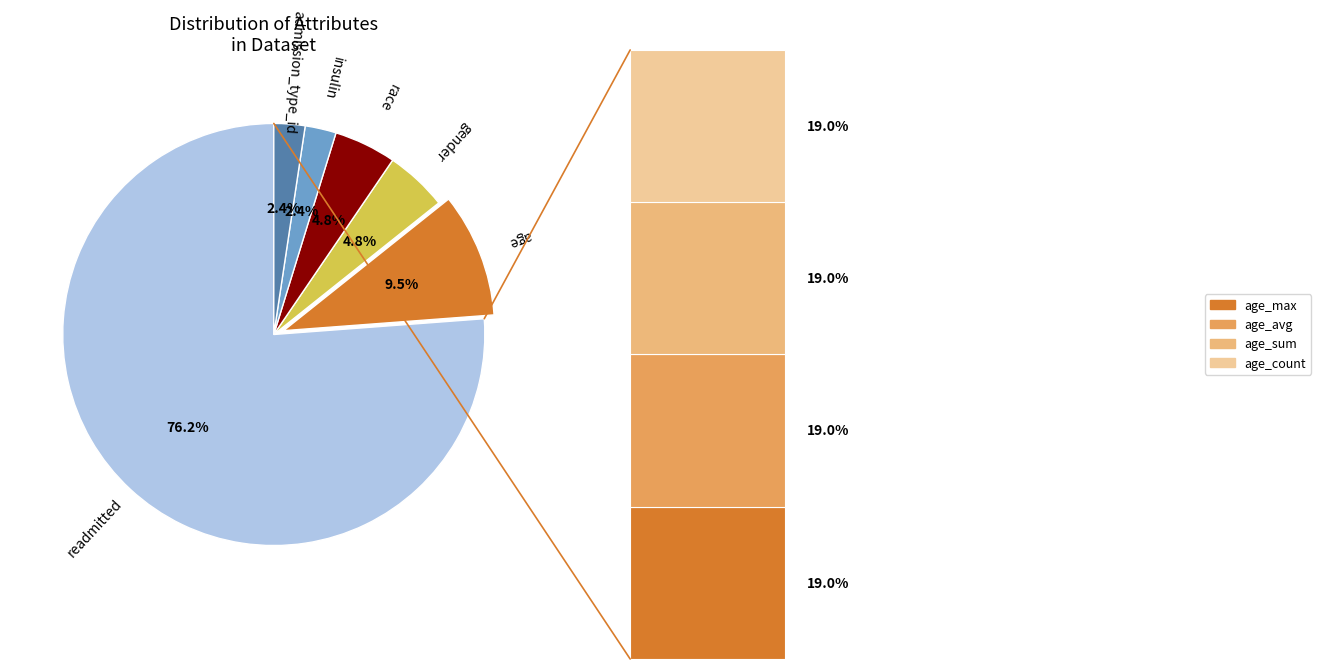

Combined, do admission_type_id and gender account for over 50%?

No